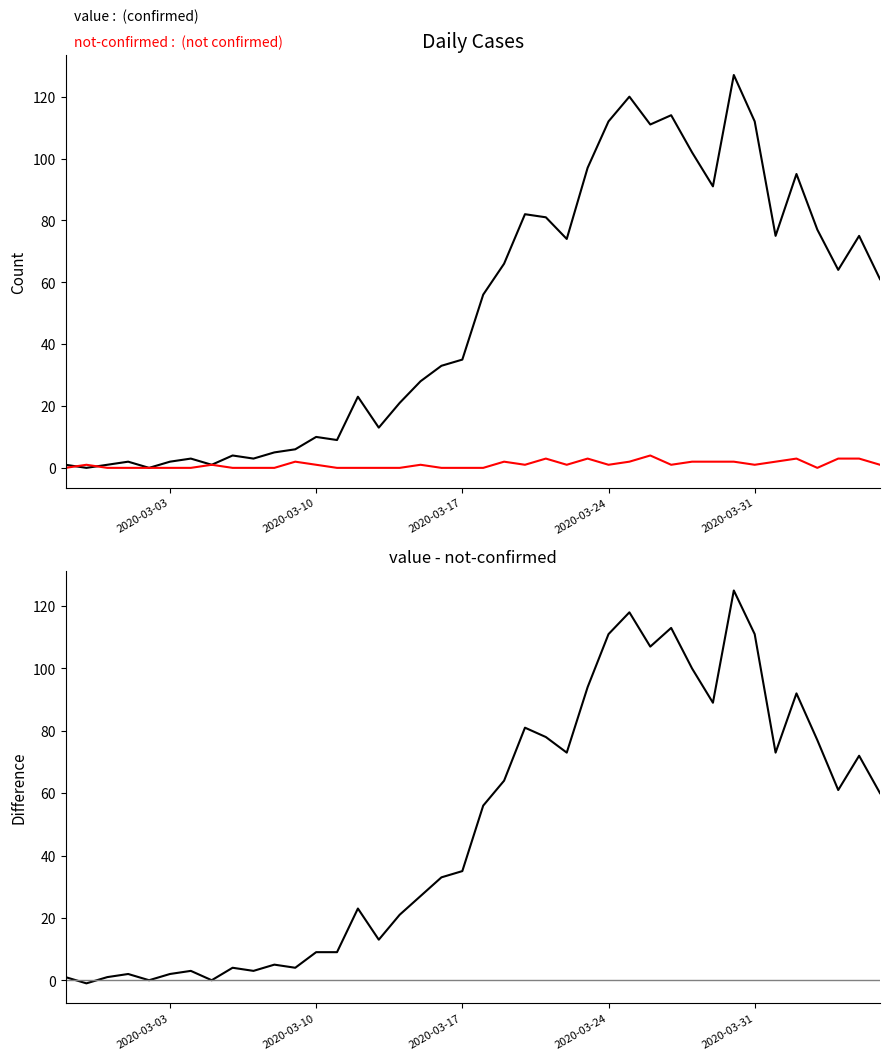

Is it true that value - not-confirmed equals 111 at 2020-03-31?

True